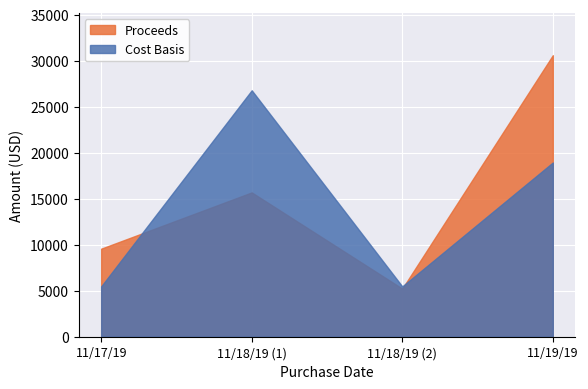

What is the spread (max minus min) of values at 11/19/19?

11658